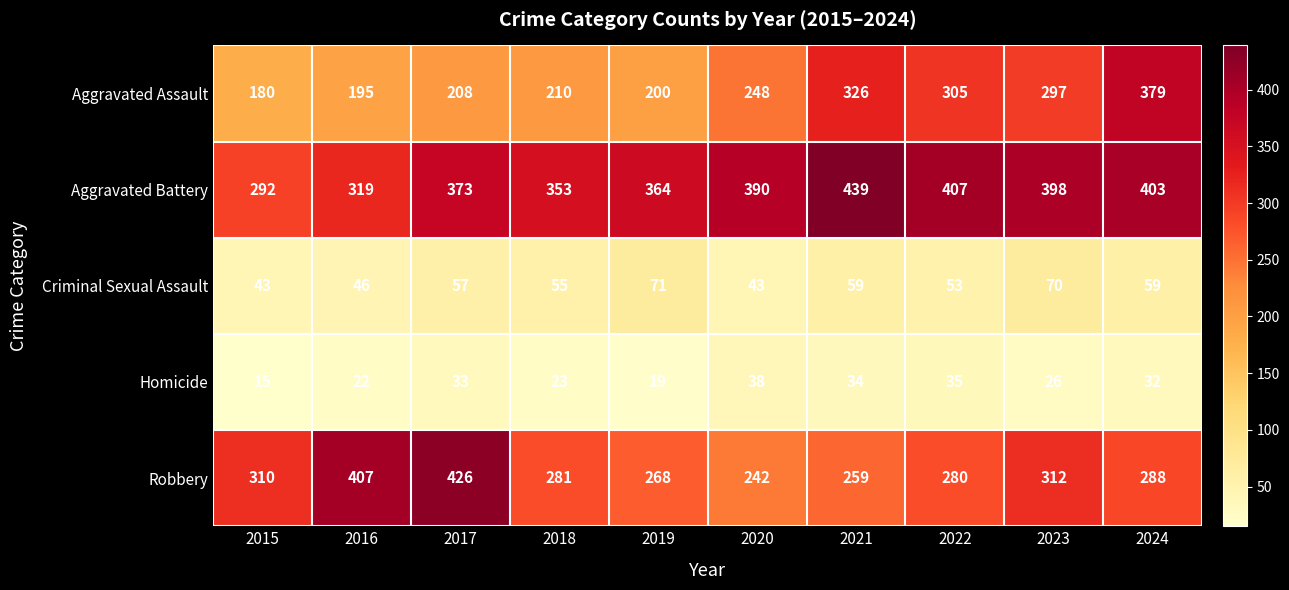

What is the spread (max minus min) of values at 2022?

372